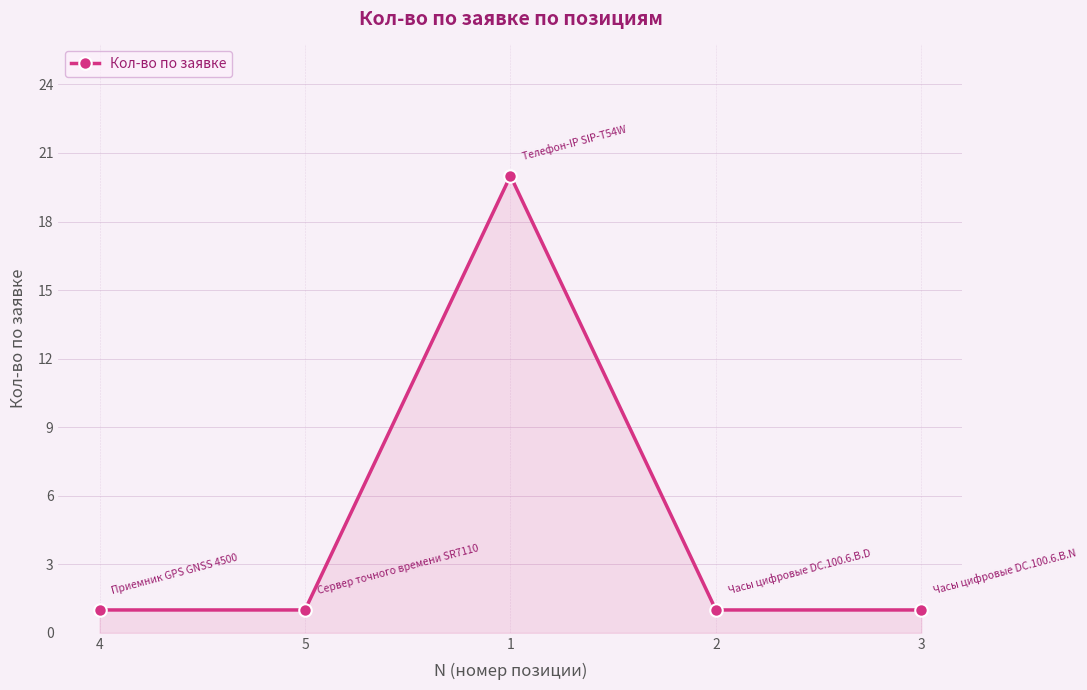

Reading right to left, transcribe all the data shown in this chart.

1	1	20	1	1